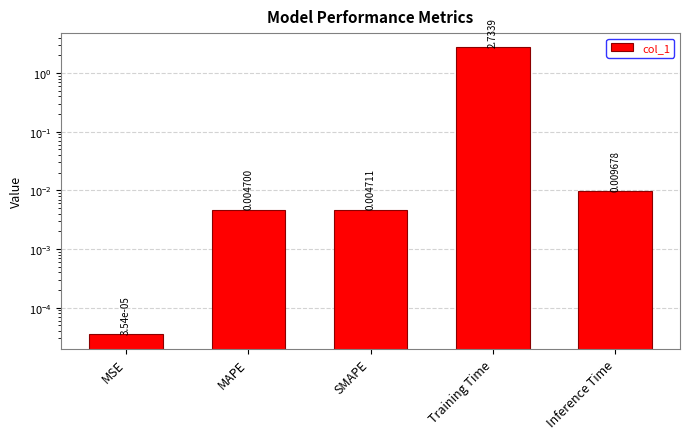

True or false: the data shows 0.0 at MAPE.

True